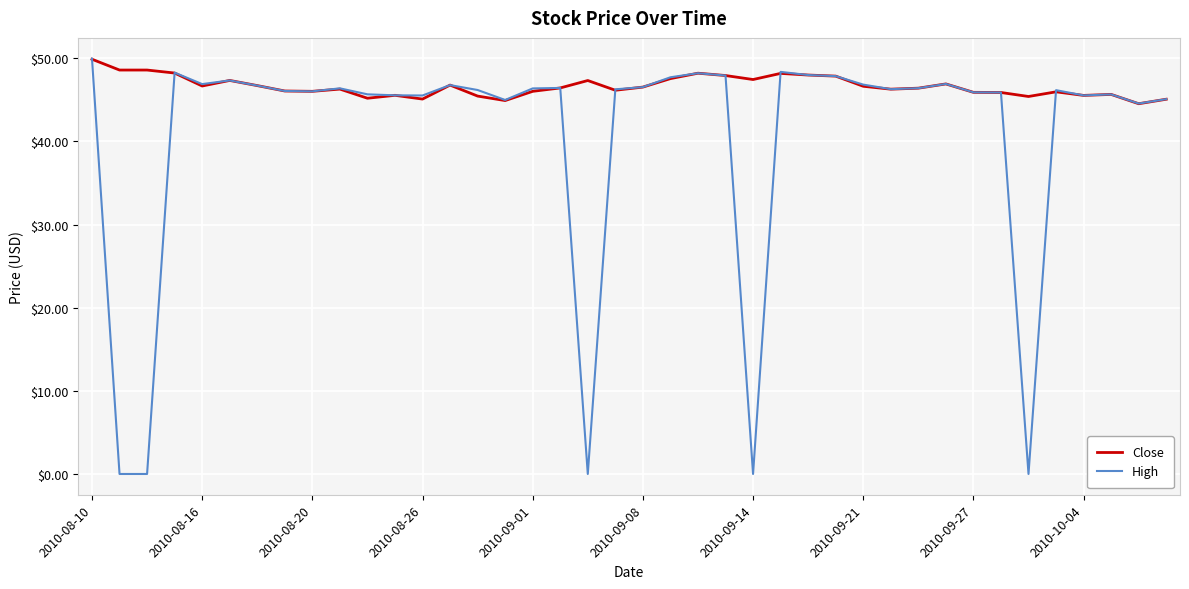

Which series has the largest total across all categories?

Close